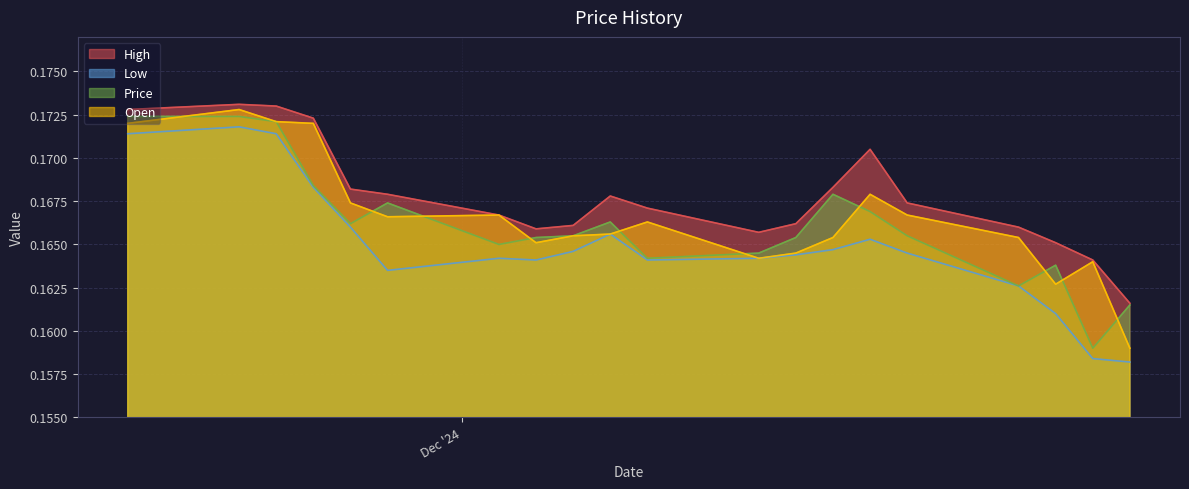

After their last crossing, which series has the higher values: Price or Open?

Price